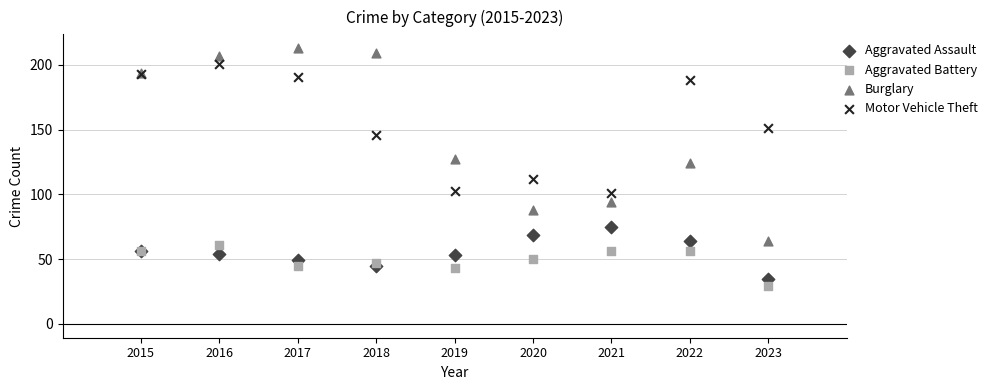

Which series has the largest Y range (max minus min)?

Burglary